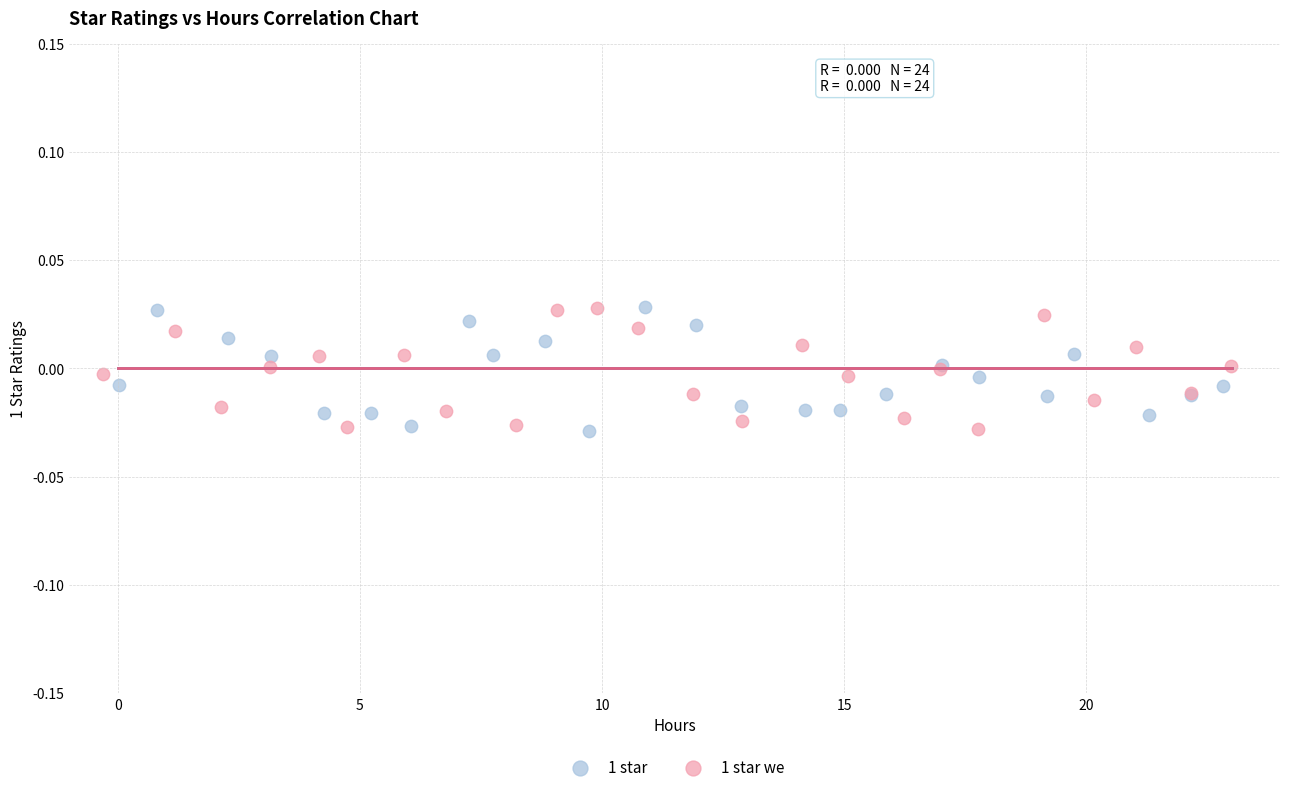

What are all the series names shown in the legend?

1 star, 1 star we